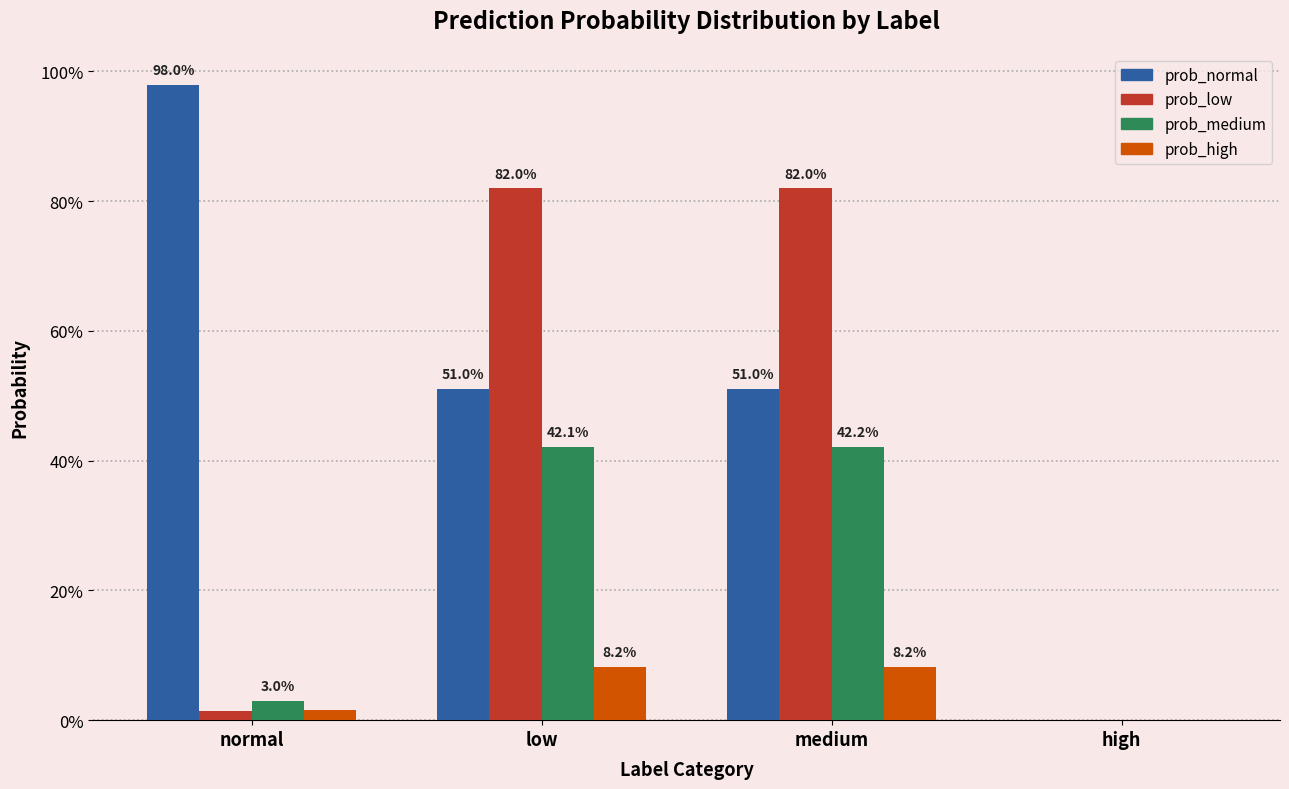

List the series in order of their peak value, highest first.

prob_normal, prob_low, prob_medium, prob_high